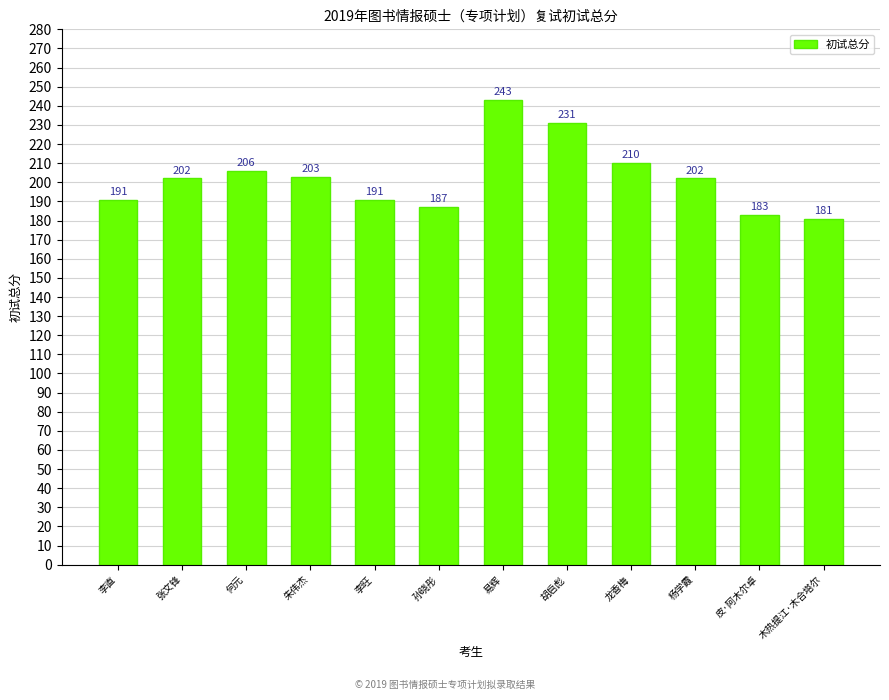

What is the difference between the maximum and minimum values?

62